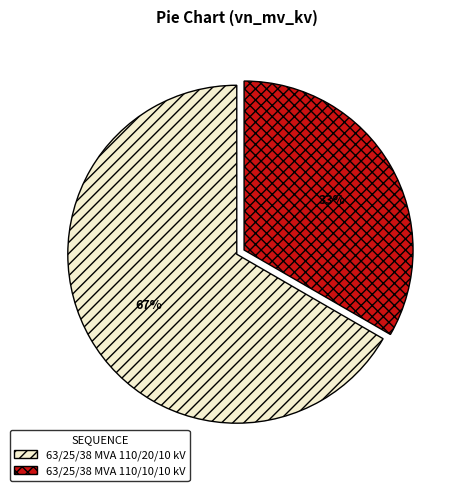

How many slices are in this pie chart?

2